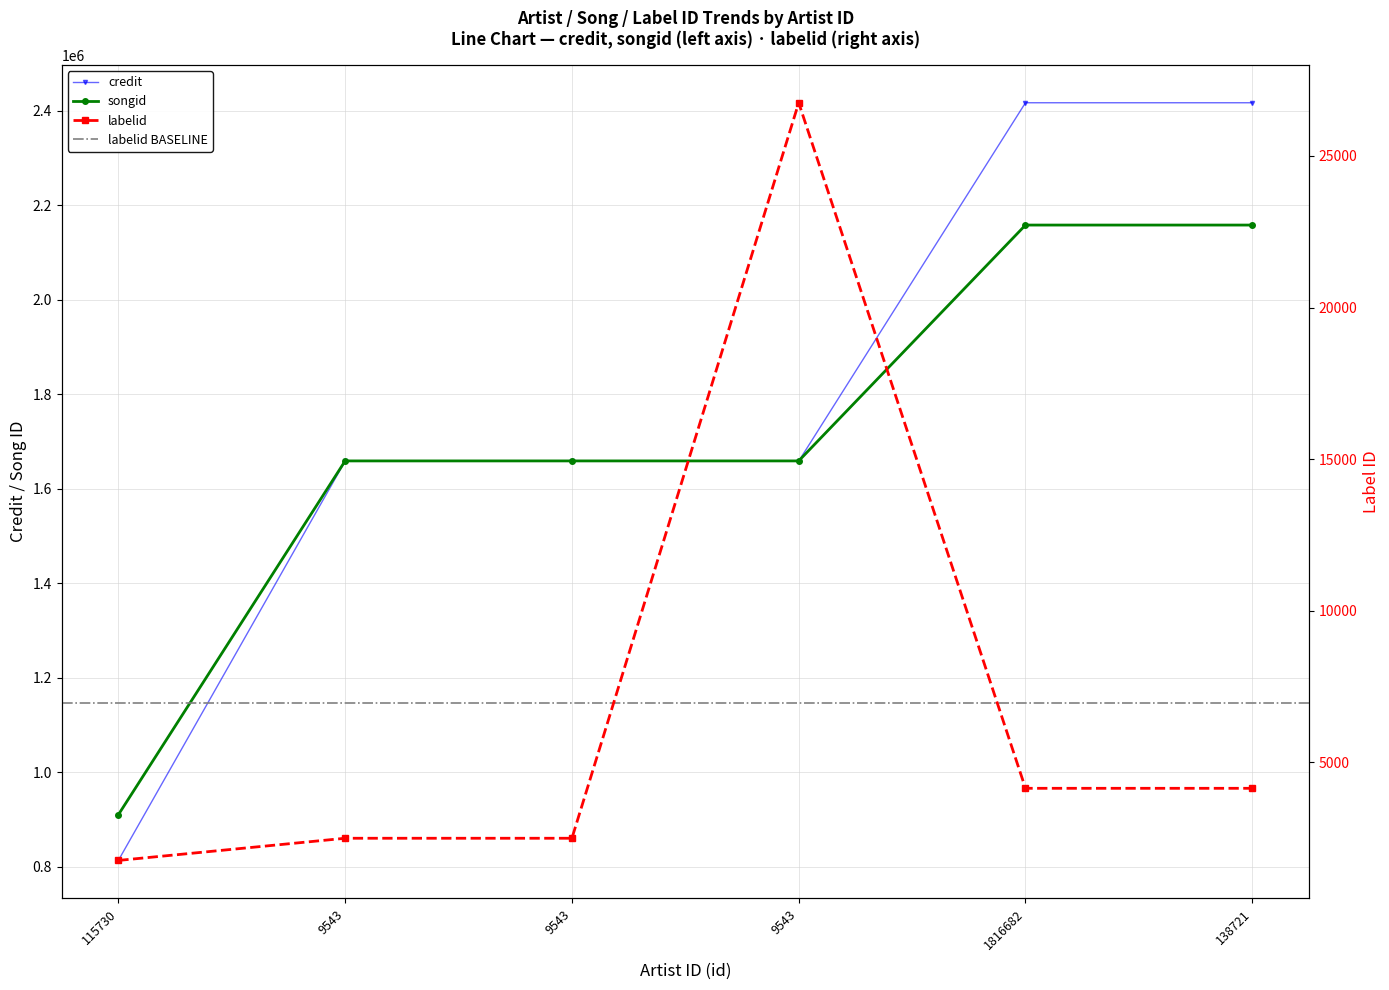

True or false: labelid and songid cross at least once.

False